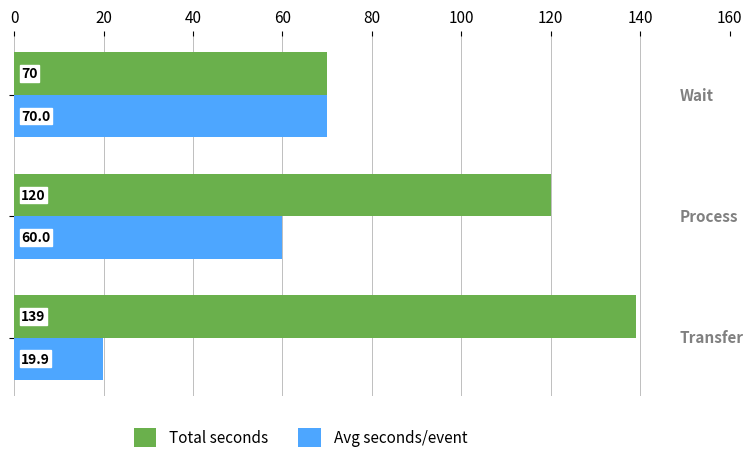

What is the lowest value of the Avg seconds/event series?

19.9